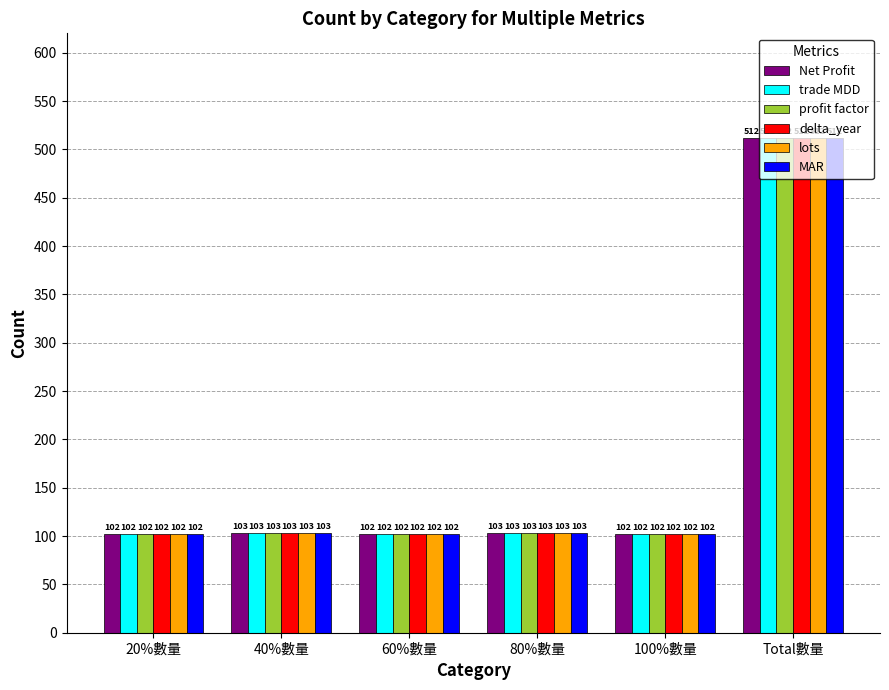

Is the value of Net Profit at 40%數量 greater than the value of profit factor at 20%數量?

Yes